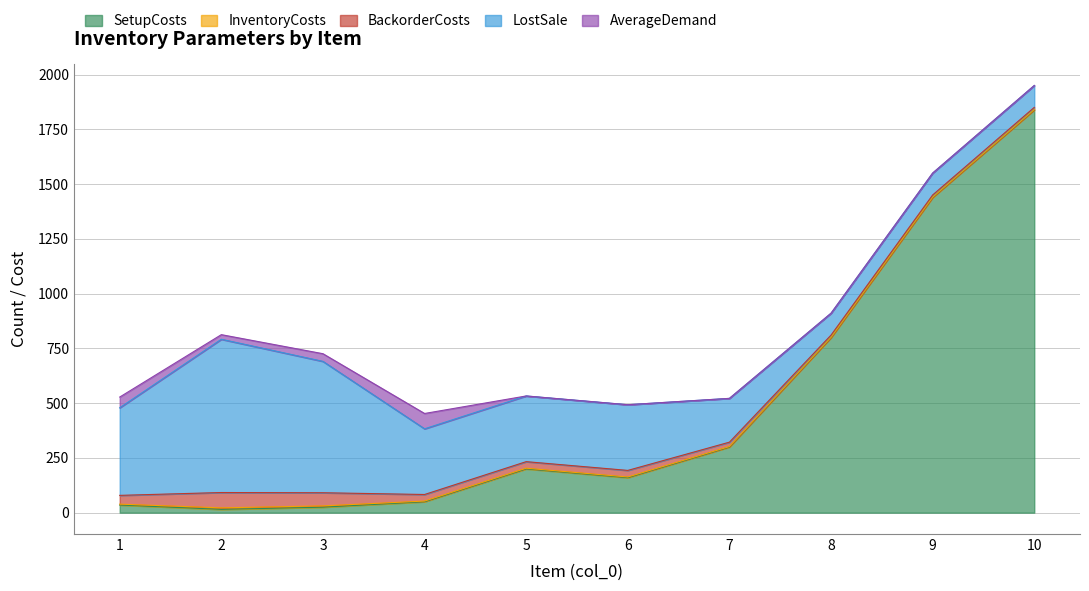

List the labels in order of LostSale value, largest first.

2, 3, 1, 4, 5, 6, 7, 8, 9, 10